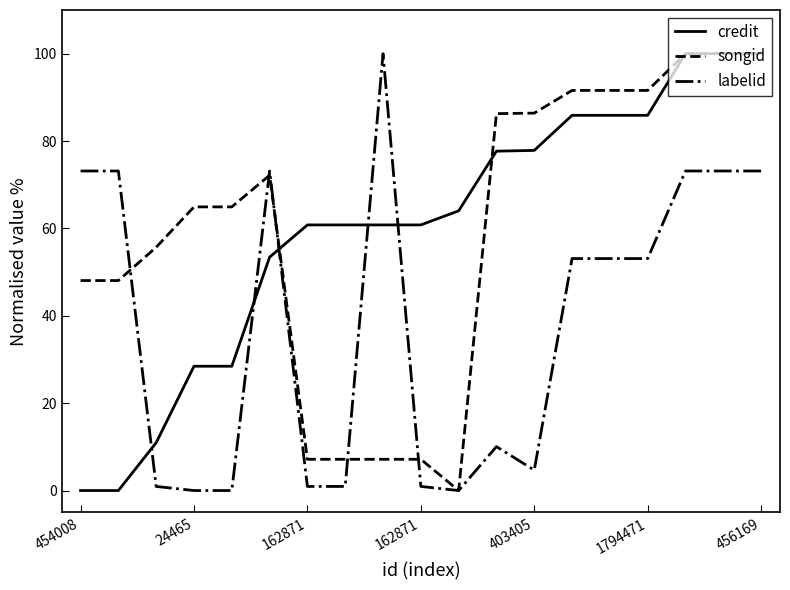

True or false: labelid and credit intersect in this chart.

True